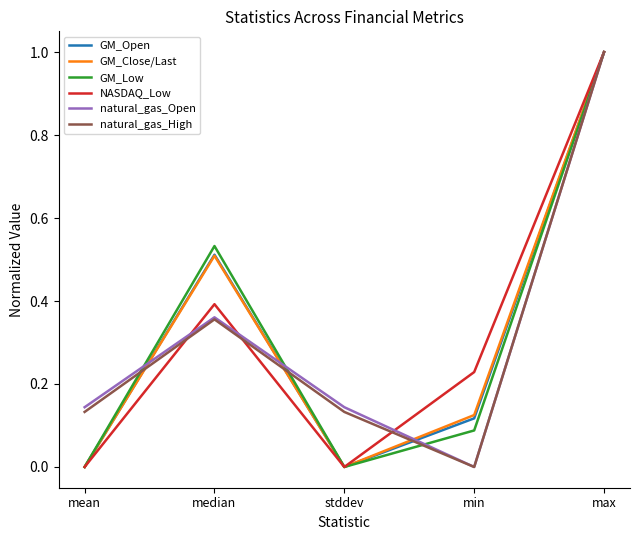

What are all the series names shown in the legend?

GM_Open, GM_Close/Last, GM_Low, NASDAQ_Low, natural_gas_Open, natural_gas_High